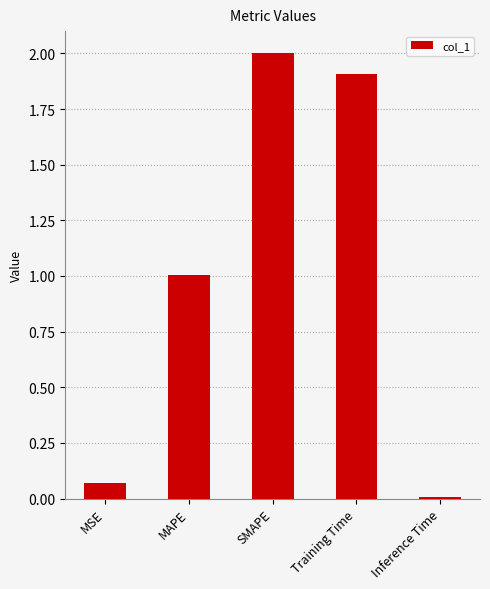

What is the value of the 4th bar from the left?

1.9